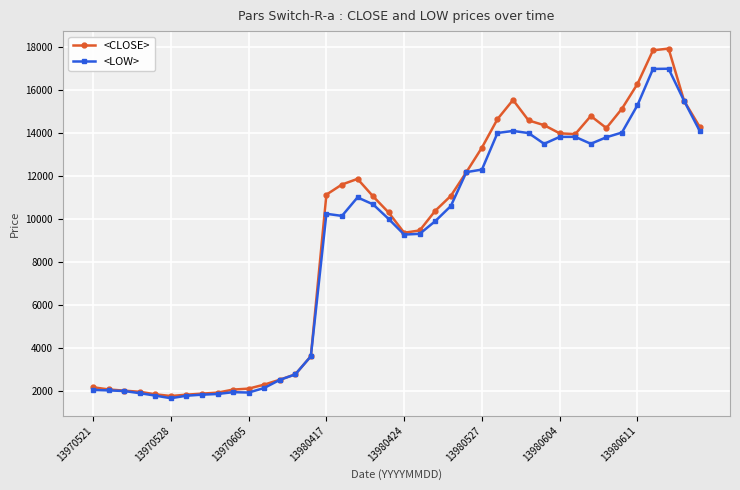

What is the greatest value displayed?

17938